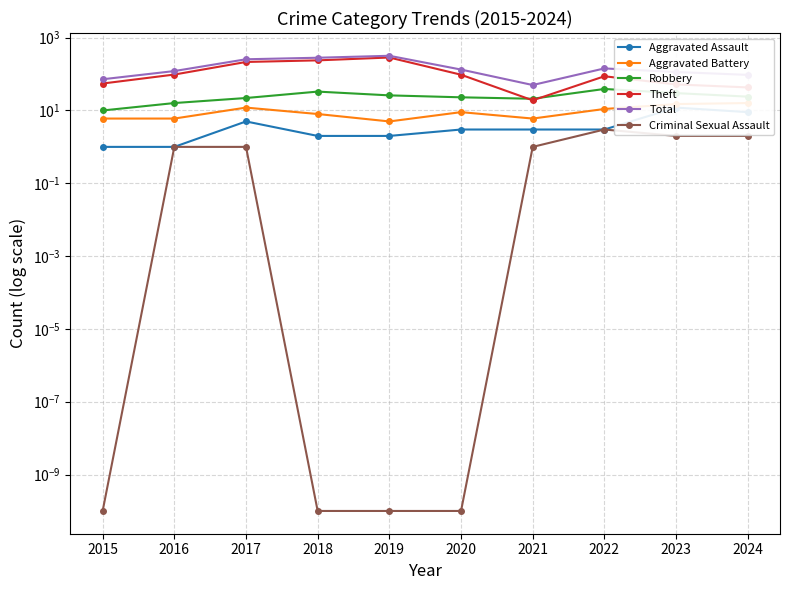

What is the difference between the maximum and minimum values in the Aggravated Assault series?

11.0